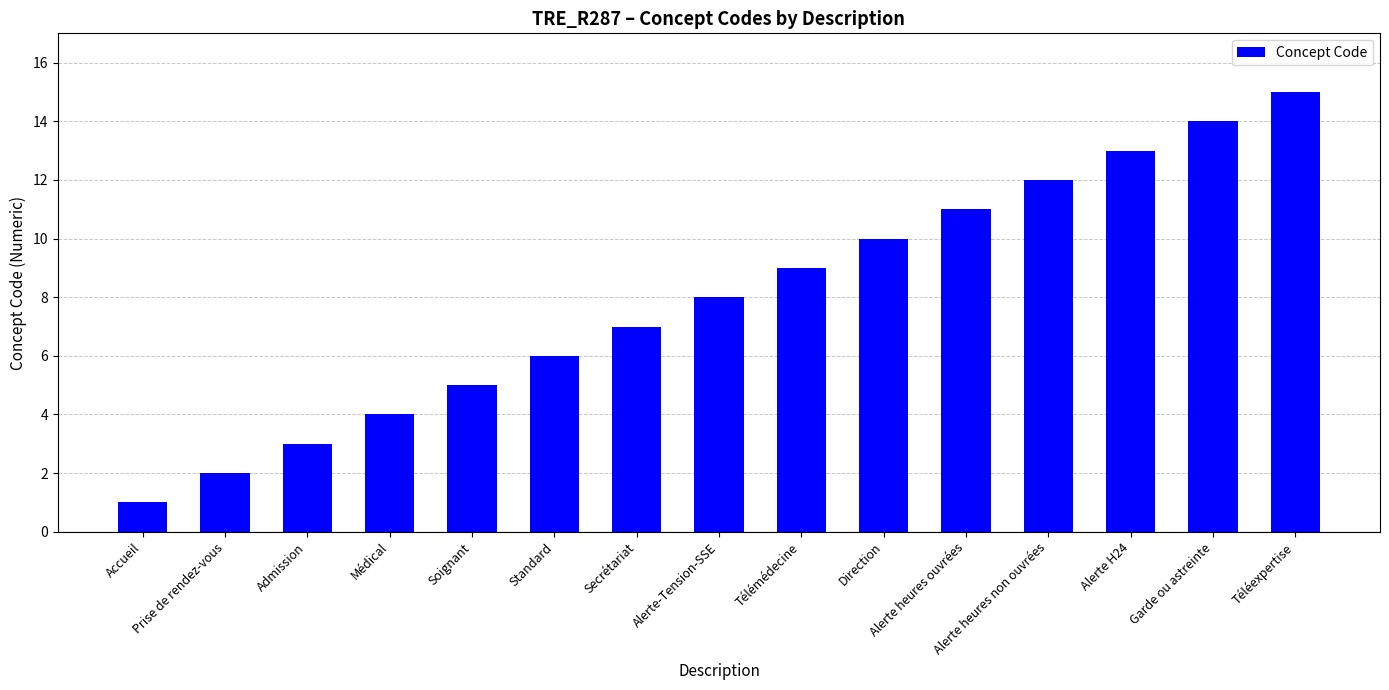

Reading right to left, transcribe all the data shown in this chart.

Téléexpertise=15	Garde ou astreinte=14	Alerte H24=13	Alerte heures non ouvrées=12	Alerte heures ouvrées=11	Direction=10	Télémédecine=9	Alerte-Tension-SSE=8	Secrétariat=7	Standard=6	Soignant=5	Médical=4	Admission=3	Prise de rendez-vous=2	Accueil=1